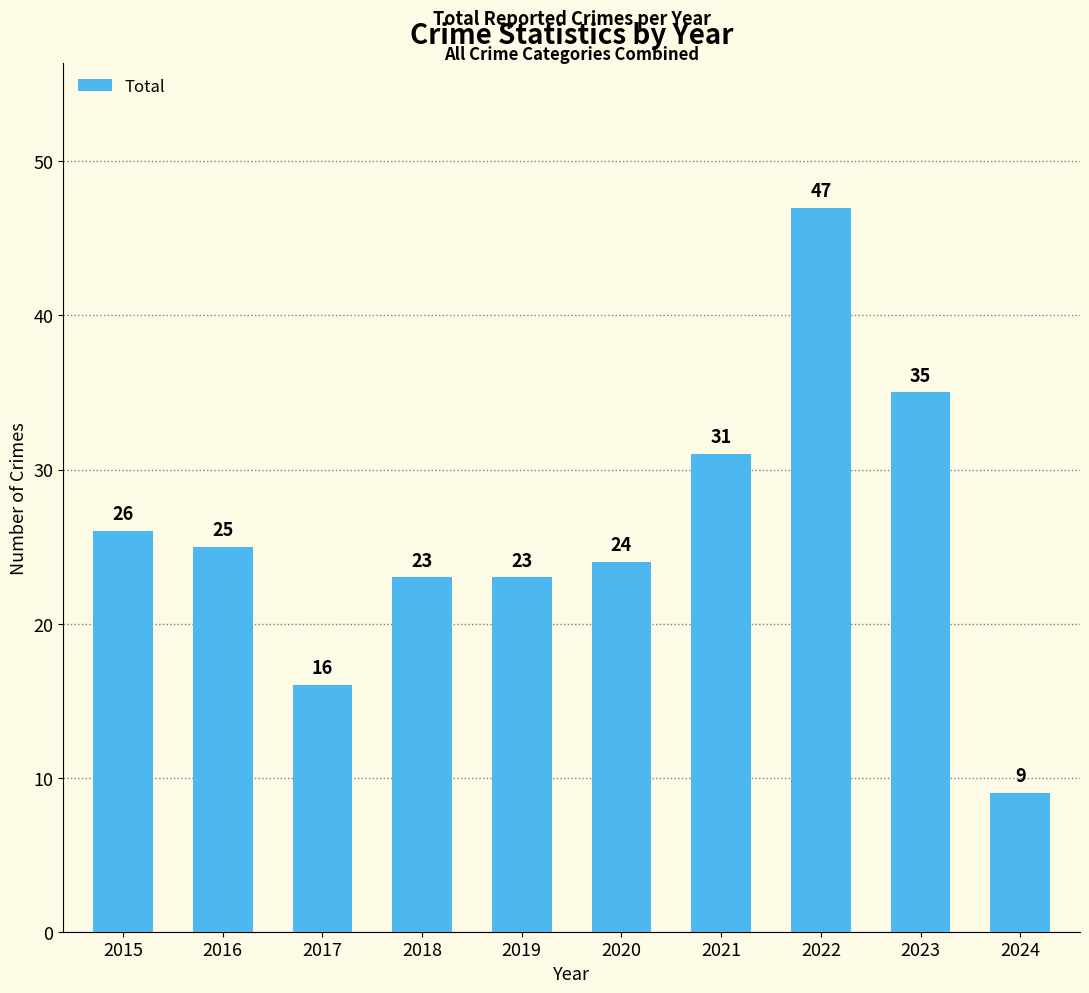

Reading left to right, extract all data points from this chart.

2015=26	2016=25	2017=16	2018=23	2019=23	2020=24	2021=31	2022=47	2023=35	2024=9